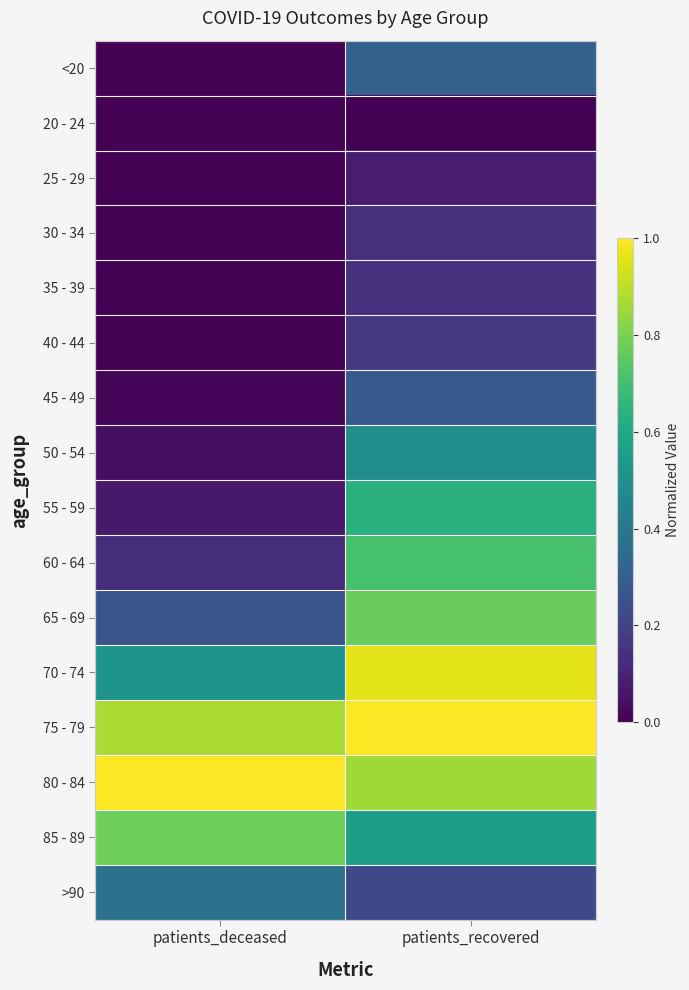

Reading right to left, list all the values displayed in this chart.

<20: patients_recovered=0.3	patients_deceased=0.0
20 - 24: patients_recovered=0.0	patients_deceased=0.0
25 - 29: patients_recovered=0.1	patients_deceased=0.0
30 - 34: patients_recovered=0.1	patients_deceased=0.0
35 - 39: patients_recovered=0.1	patients_deceased=0.0
40 - 44: patients_recovered=0.2	patients_deceased=0.0
45 - 49: patients_recovered=0.3	patients_deceased=0.0
50 - 54: patients_recovered=0.5	patients_deceased=0.0
55 - 59: patients_recovered=0.6	patients_deceased=0.1
60 - 64: patients_recovered=0.7	patients_deceased=0.1
65 - 69: patients_recovered=0.8	patients_deceased=0.3
70 - 74: patients_recovered=1.0	patients_deceased=0.5
75 - 79: patients_recovered=1.0	patients_deceased=0.9
80 - 84: patients_recovered=0.9	patients_deceased=1.0
85 - 89: patients_recovered=0.6	patients_deceased=0.8
>90: patients_recovered=0.2	patients_deceased=0.4